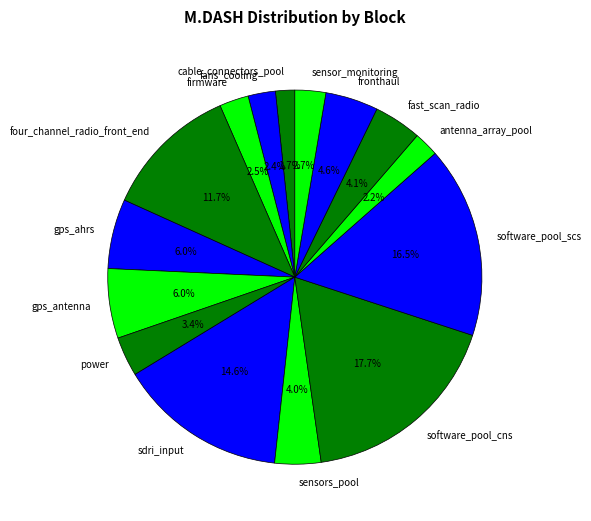

Which slice is the largest?

software_pool_cns